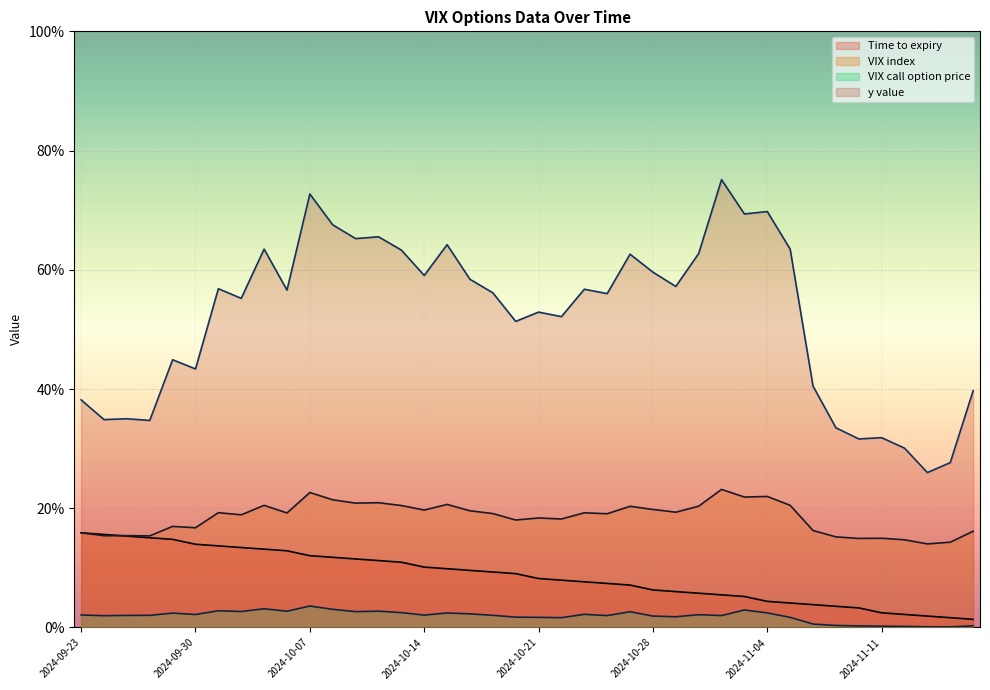

Which category has the highest value in the VIX call option price series?

2024-10-07